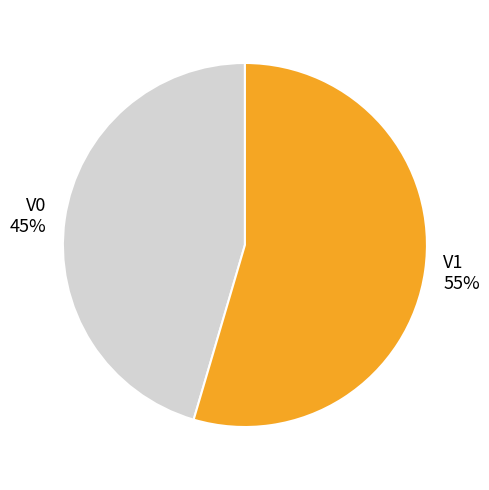

Is it true that V1 is 55% of the pie?

True